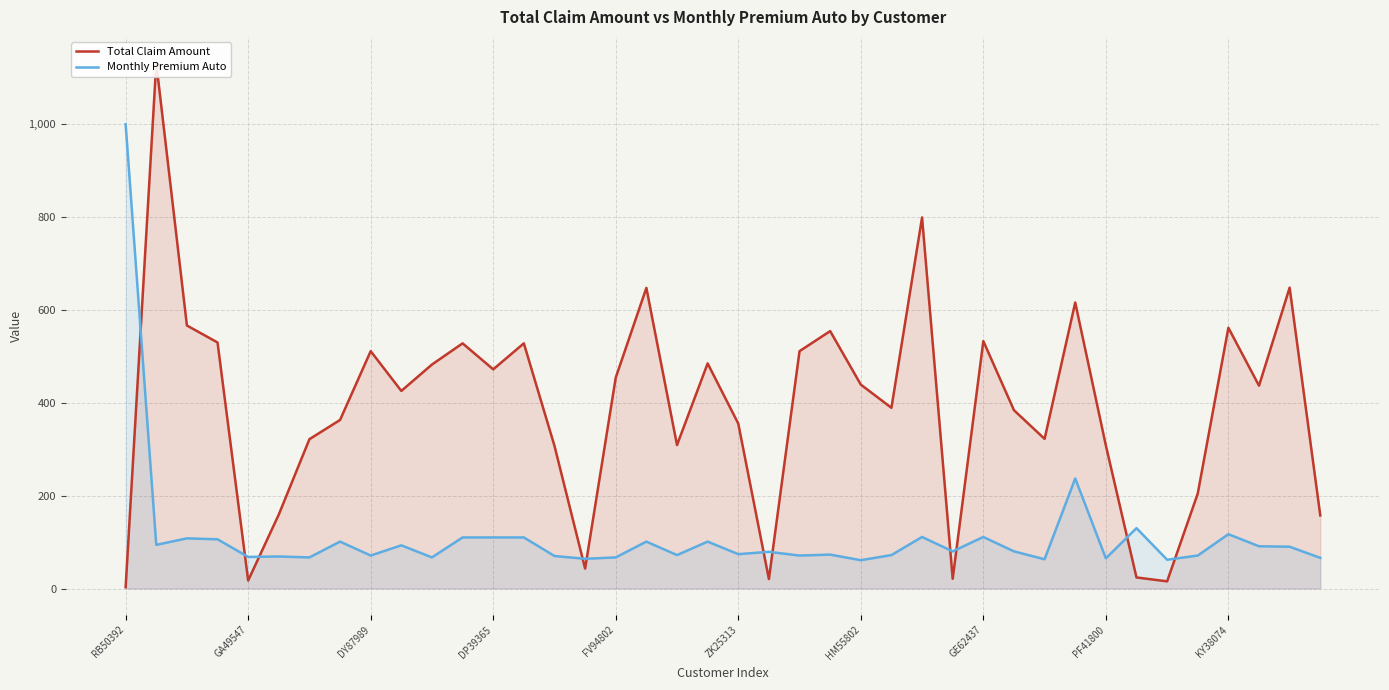

What are all the series names shown in the legend?

Total Claim Amount, Monthly Premium Auto